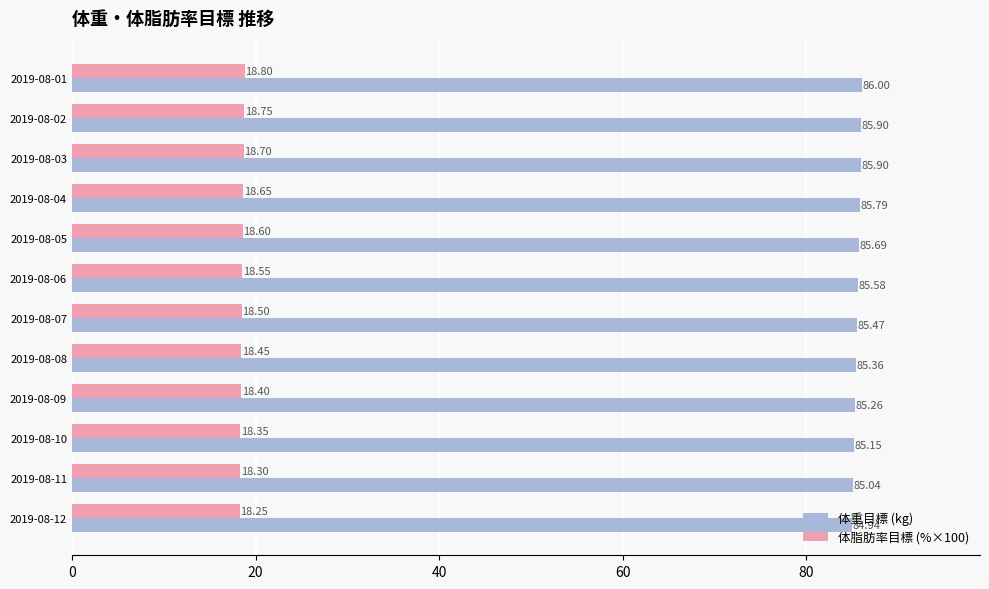

What is the sum of the 体脂肪率目標 (%×100) values at 2019-08-10 and 2019-08-01?

37.2